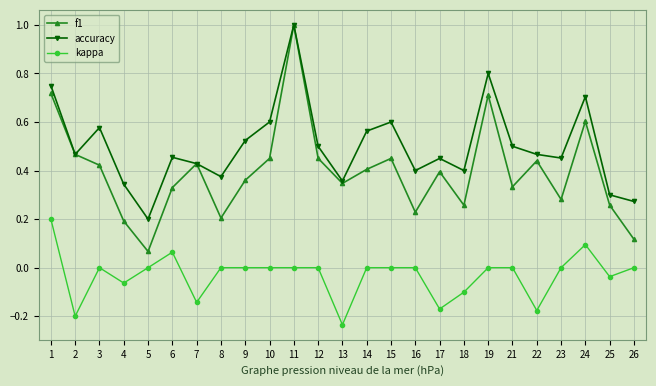

True or false: accuracy and kappa intersect in this chart.

False